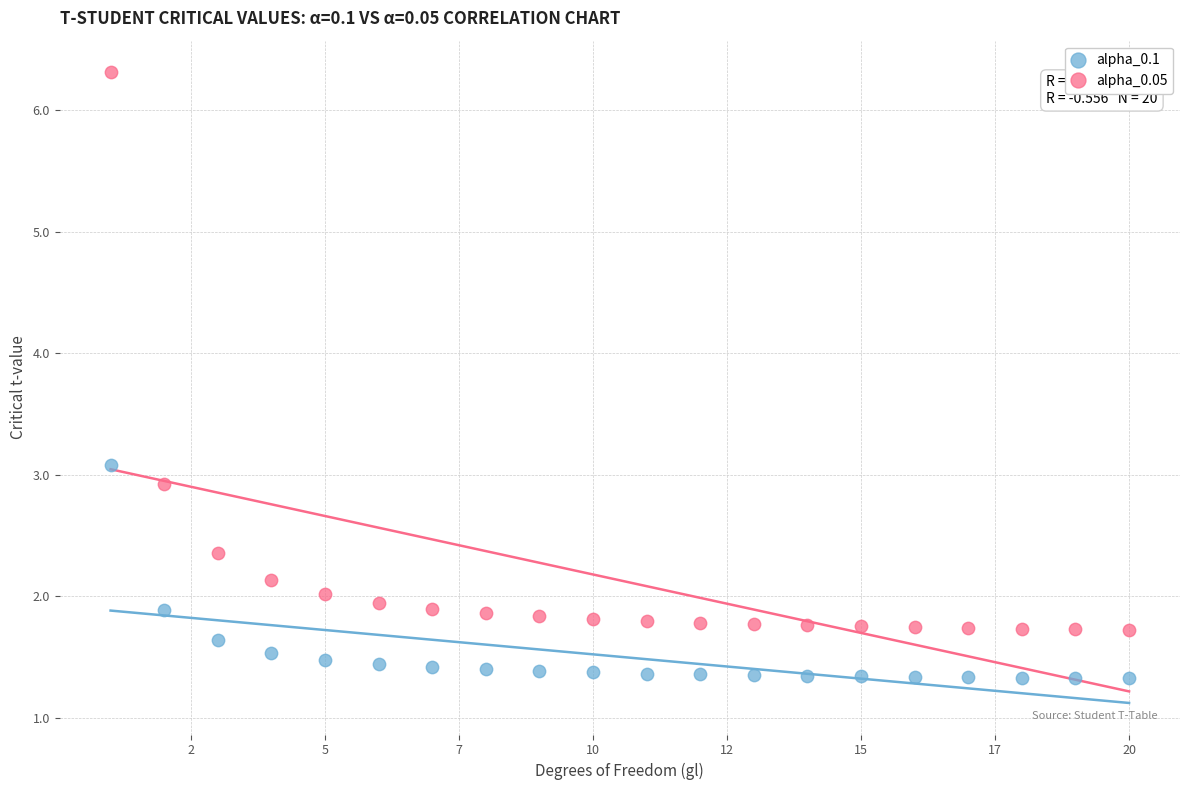

What are all the series names shown in the legend?

alpha_0.1, alpha_0.05